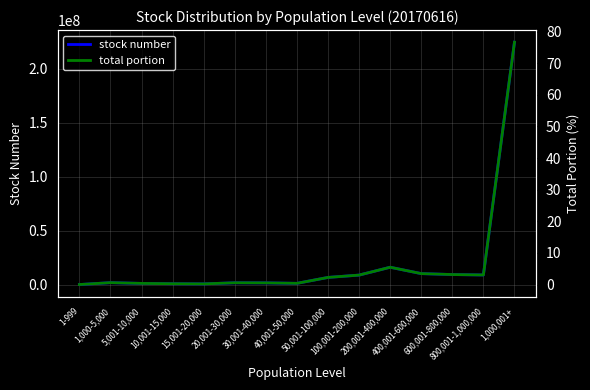

What is the difference between the highest and lowest values at 400,001-600,000?

10158405.5